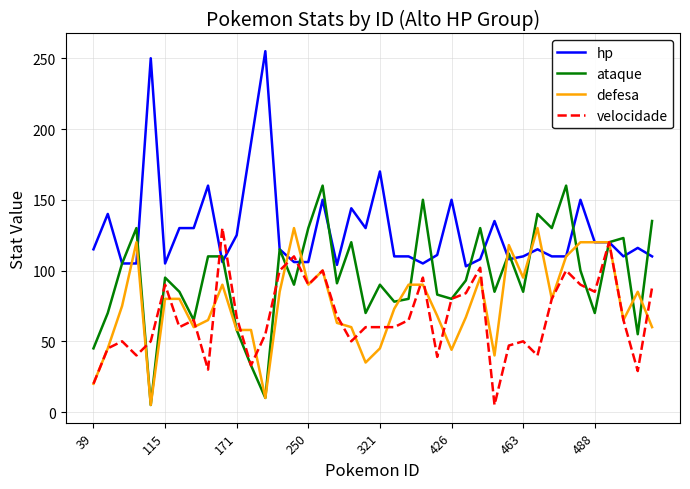

What is the lowest value of the hp series?

103